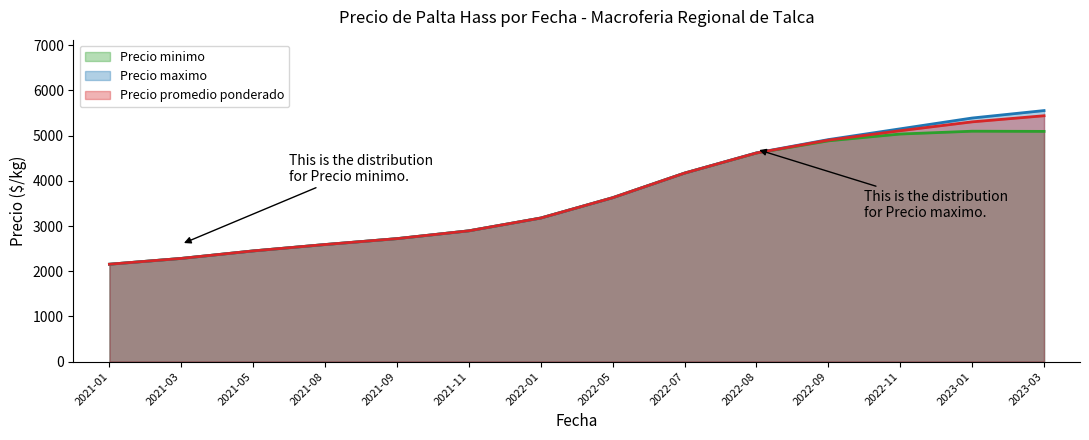

What are all the series names shown in the legend?

Precio minimo, Precio maximo, Precio promedio ponderado